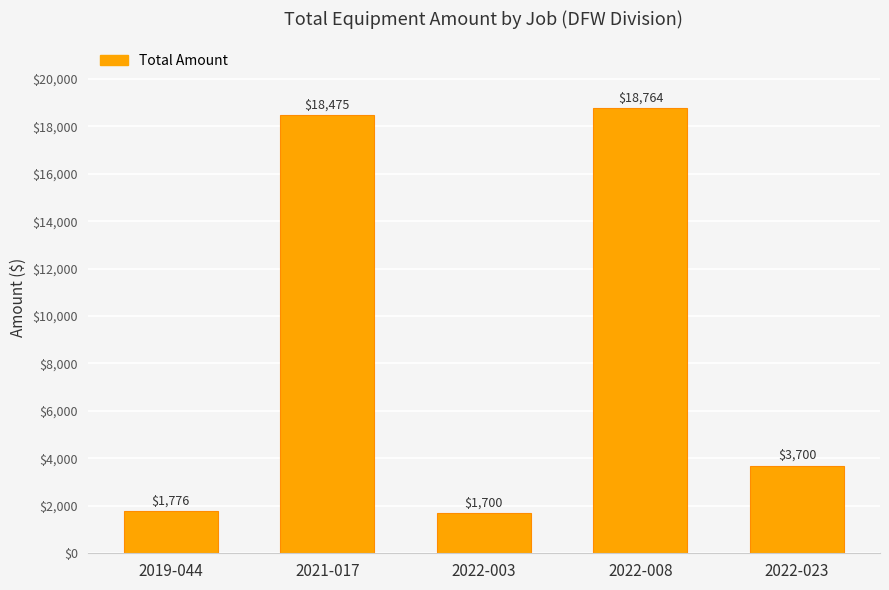

How many distinct data groups are displayed?

1